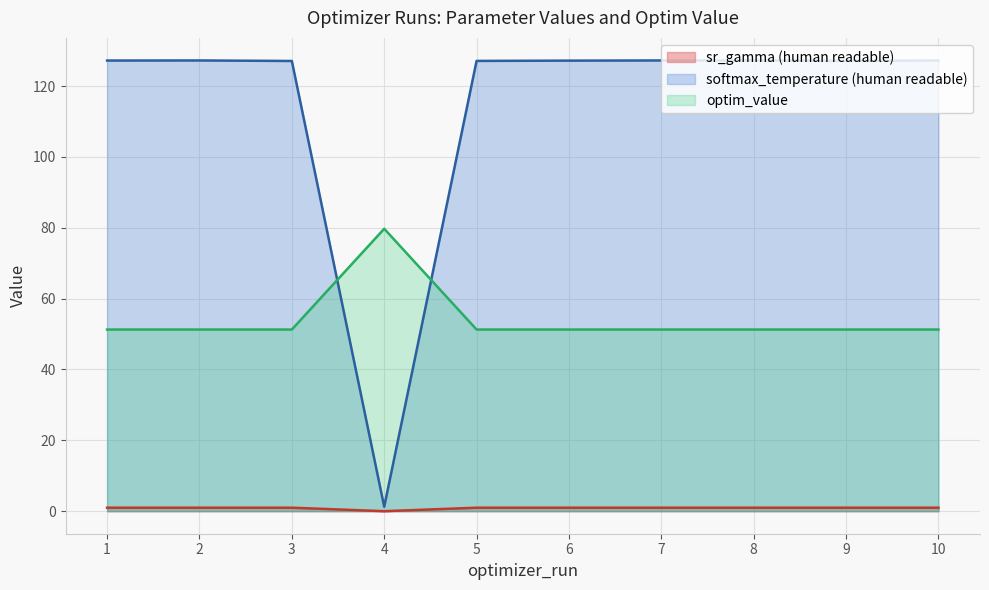

At 7, list the series in order from largest to smallest.

softmax_temperature (human readable), optim_value, sr_gamma (human readable)